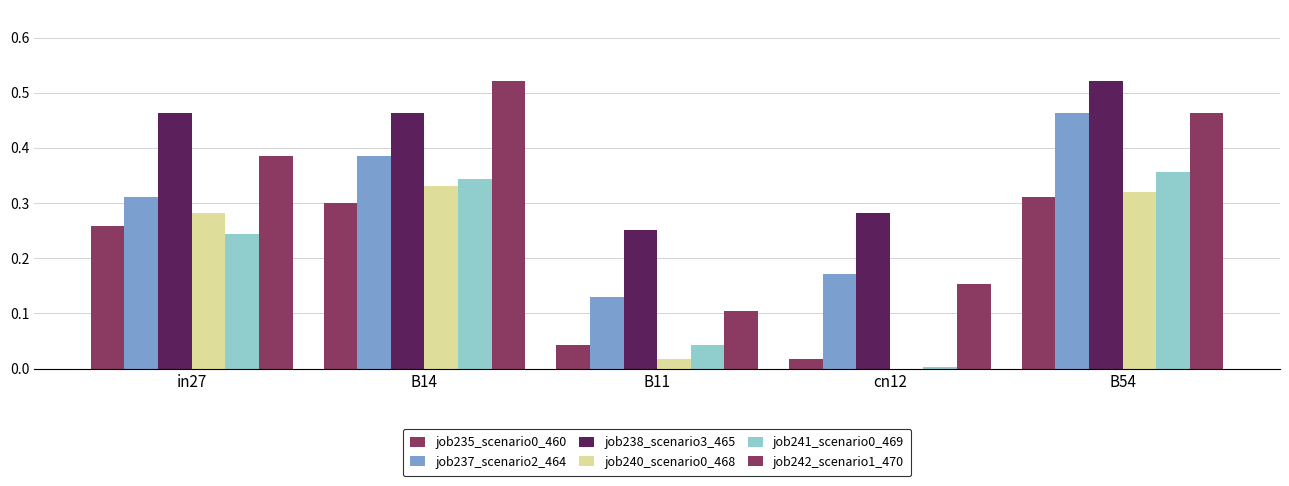

What is the difference between the maximum and minimum values in the job242_scenario1_470 series?

0.4